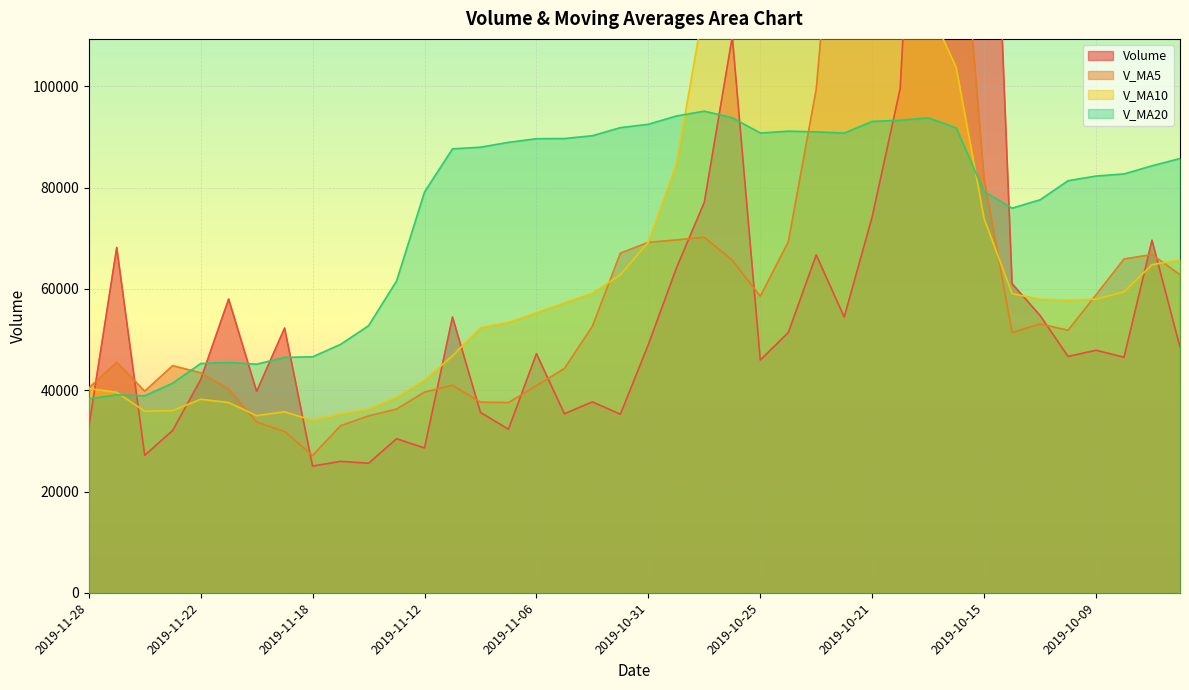

Which series changed the most between 2019-10-16 and 2019-10-10?

volume